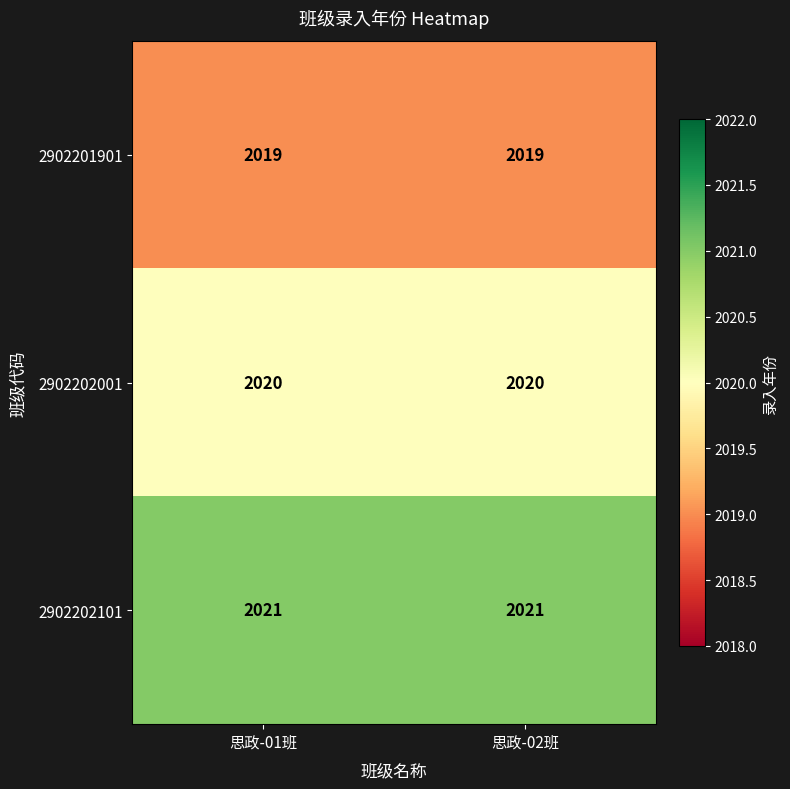

Reading right to left, extract all data points from this chart.

2902201901: 思政-02班=2019	思政-01班=2019
2902202001: 思政-02班=2020	思政-01班=2020
2902202101: 思政-02班=2021	思政-01班=2021